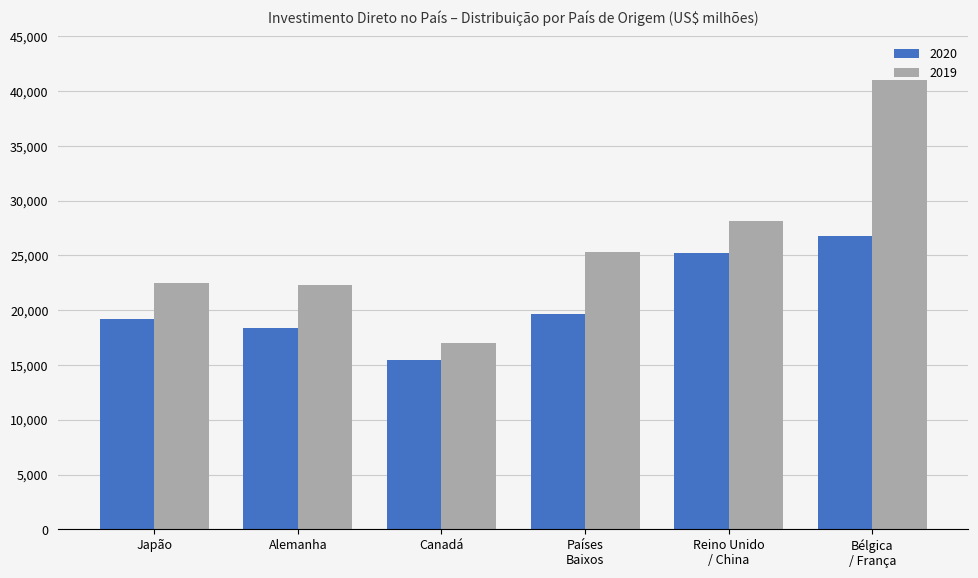

Is it true that 2020 equals 29459.5 at Japão?

False